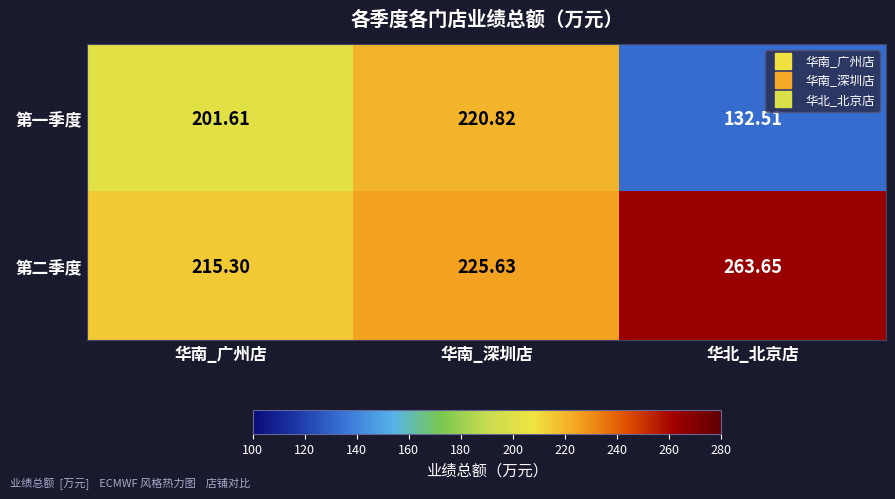

Which series has the largest range (max minus min)?

第一季度